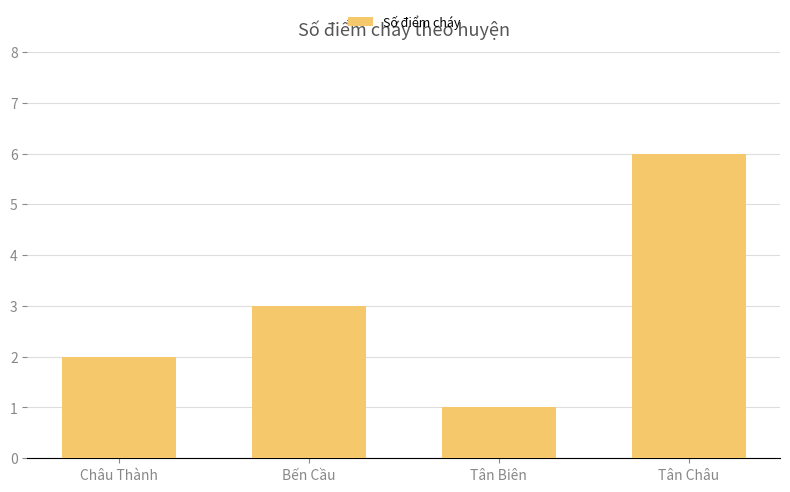

At which label is the value closest to 3?

Bến Cầu